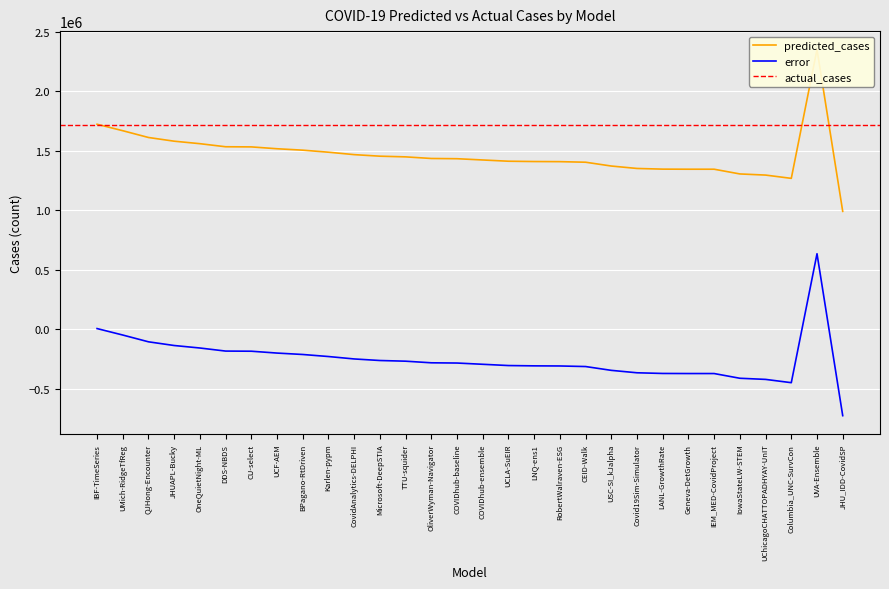

At which category is the sum across all series the highest?

UVA-Ensemble